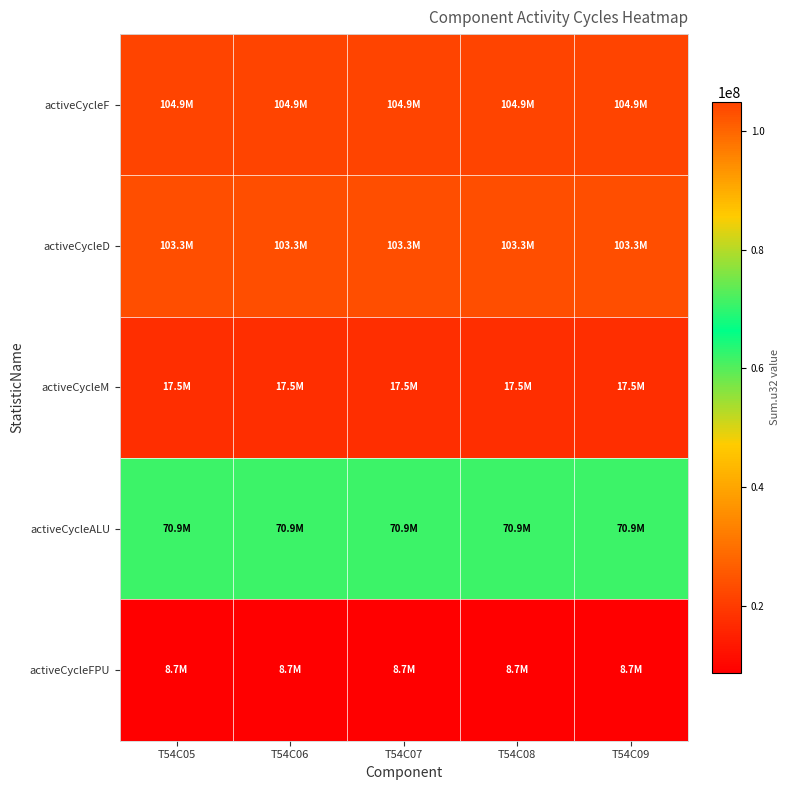

At T54C08, list the series in order from largest to smallest.

activeCycleF, activeCycleD, activeCycleALU, activeCycleM, activeCycleFPU